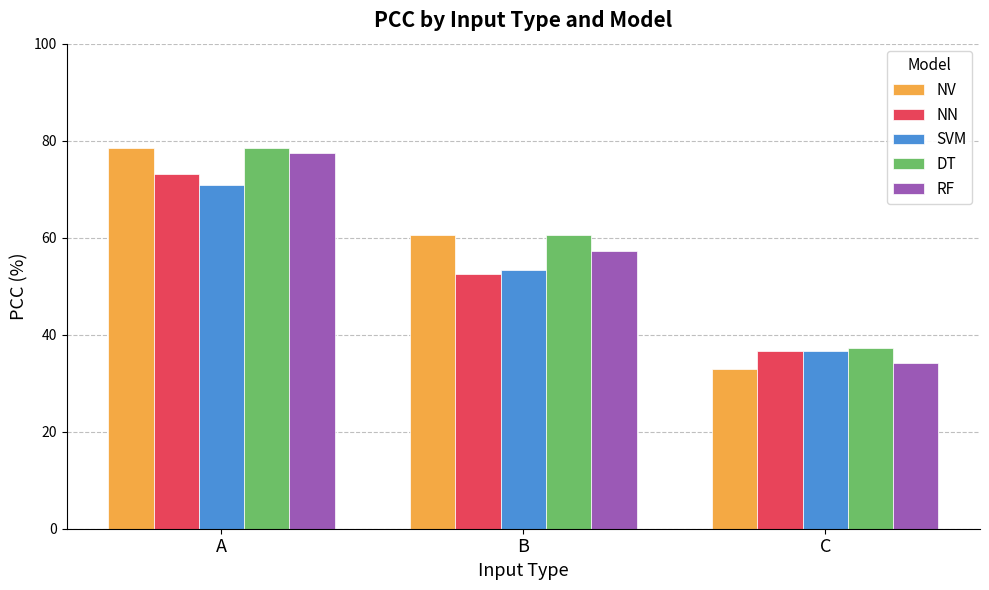

Is the value of NN at B greater than the value of RF at B?

No